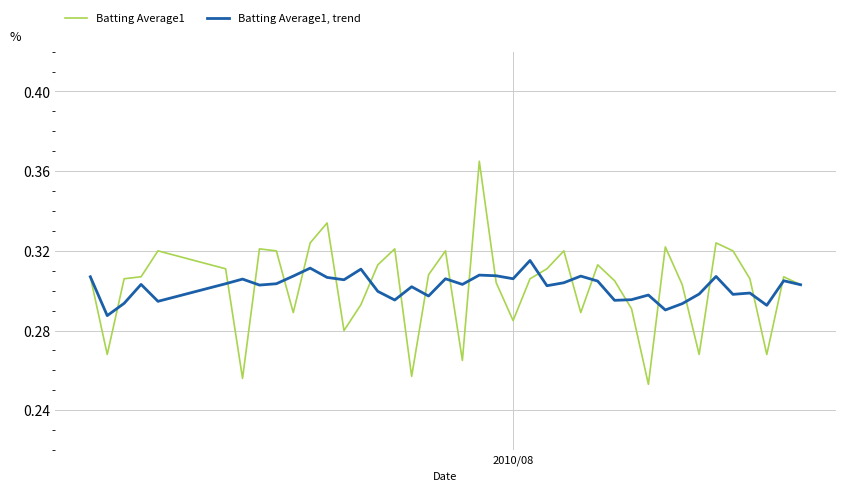

List the series in order of their overall mean, highest first.

Batting Average1, Batting Average1, trend